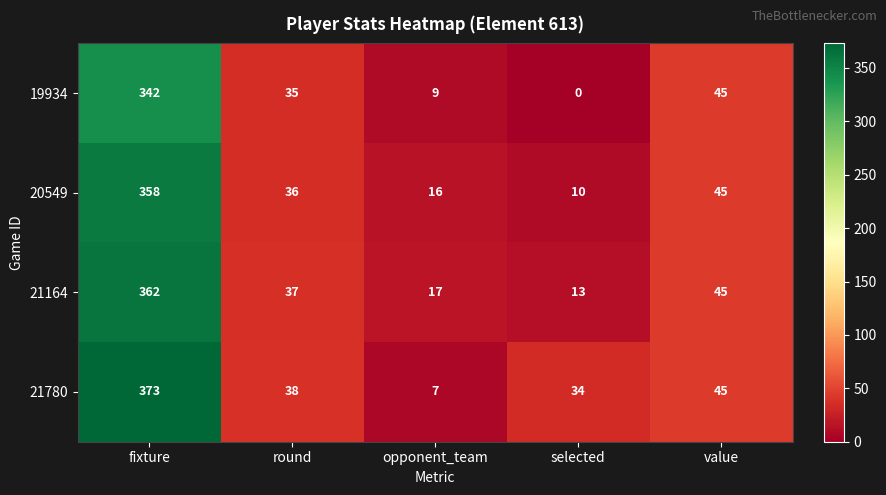

How many values in the 21780 series are below 38?

2